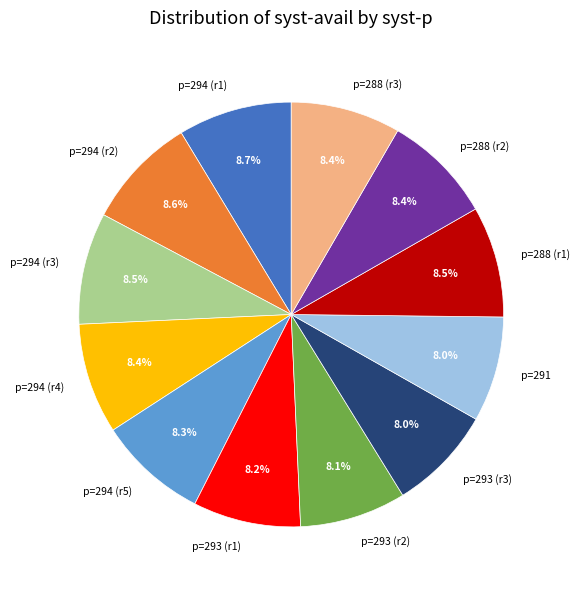

Approximately how many times larger is the value at p=293 (r1) compared to p=294 (r1)?

0.9